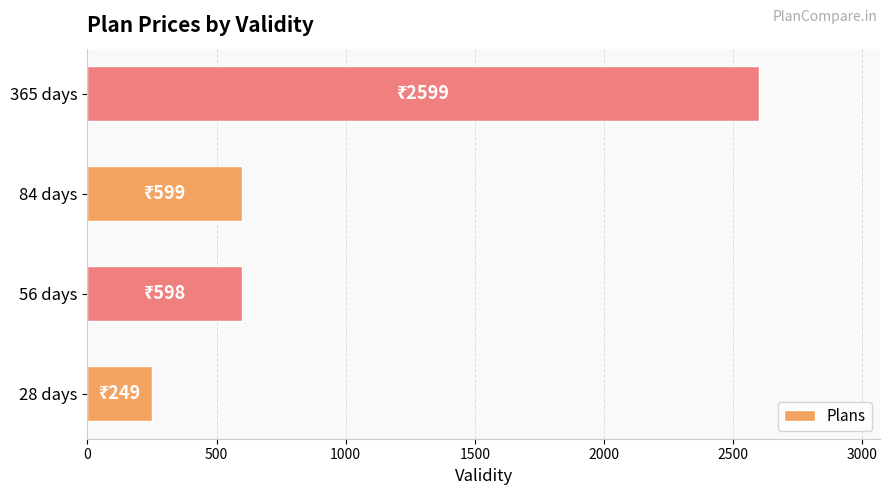

What is the average value?

1011